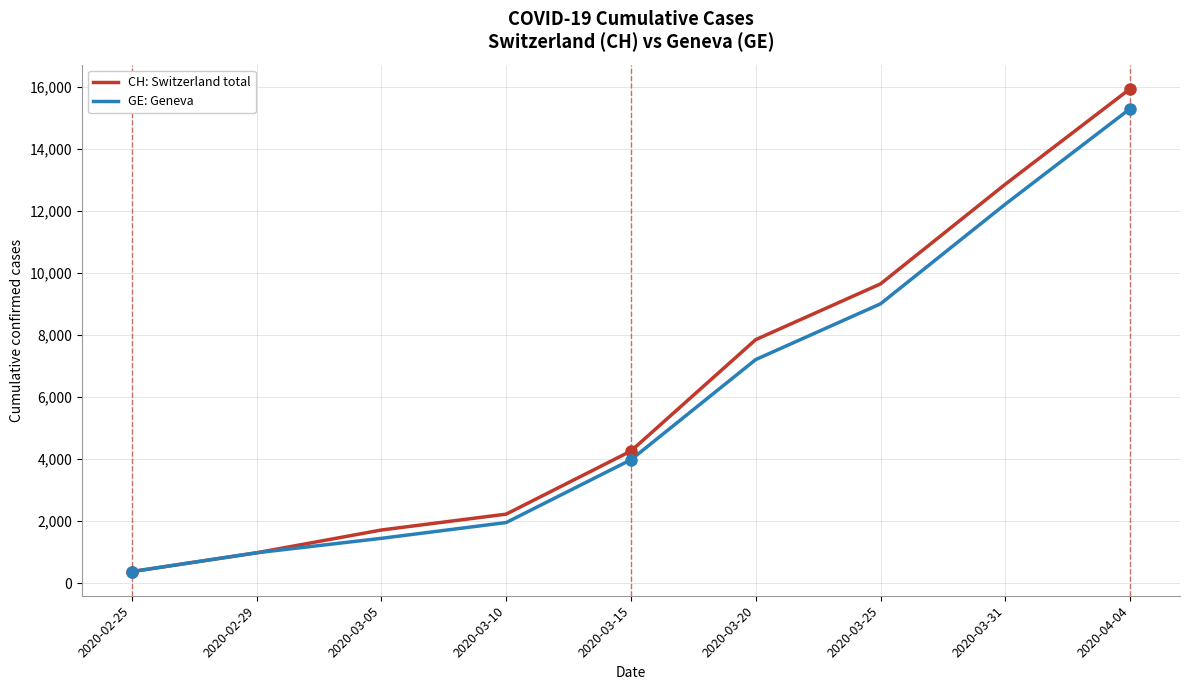

At which label does CH: Switzerland total reach its peak?

2020-04-04